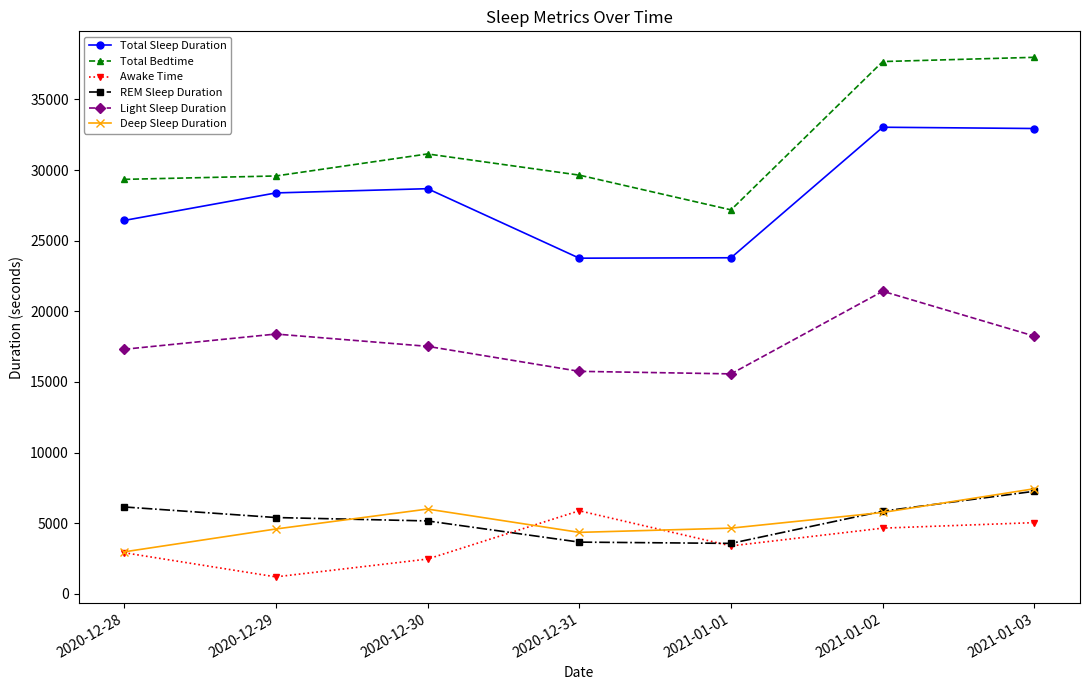

Where do REM Sleep Duration and Awake Time first cross each other?

2020-12-30 and 2020-12-31